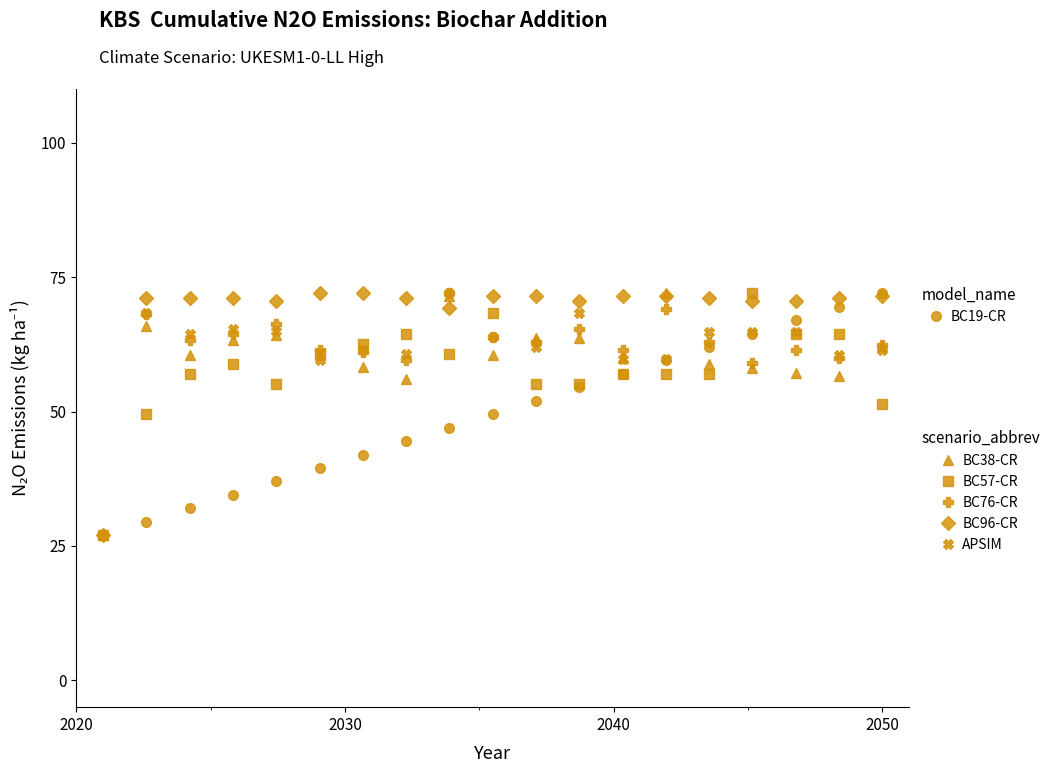

What is the greatest value displayed?

72.0